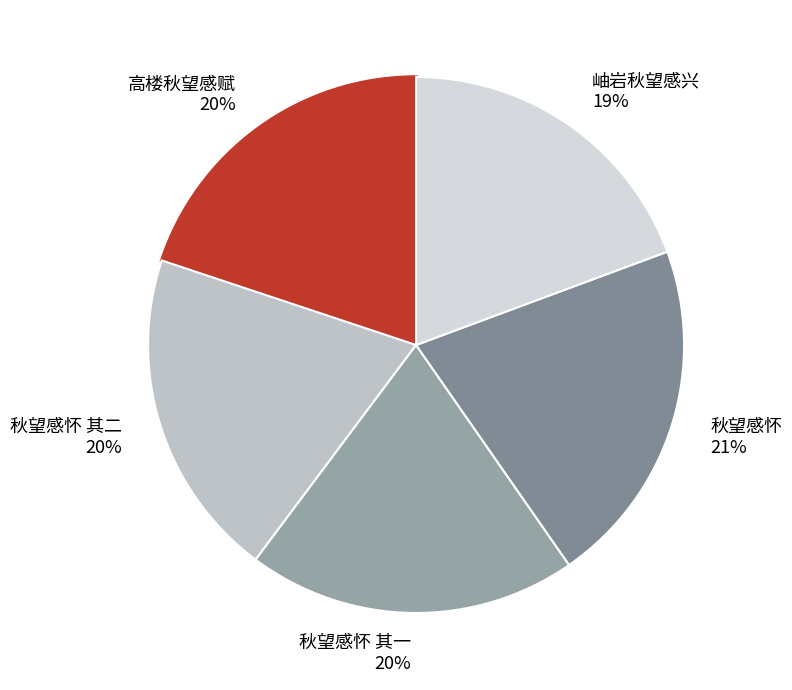

Which slice is the largest?

秋望感怀